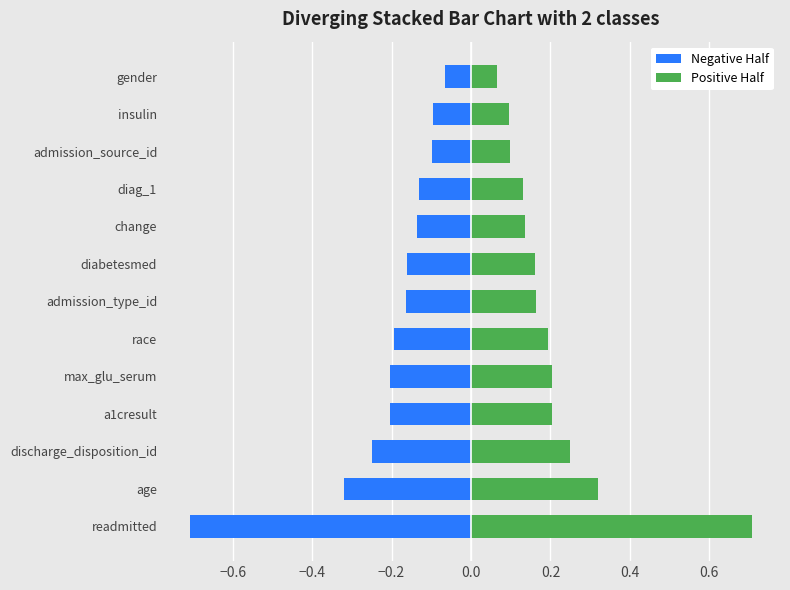

List the series in order of their overall mean, lowest first.

Negative Half, Positive Half